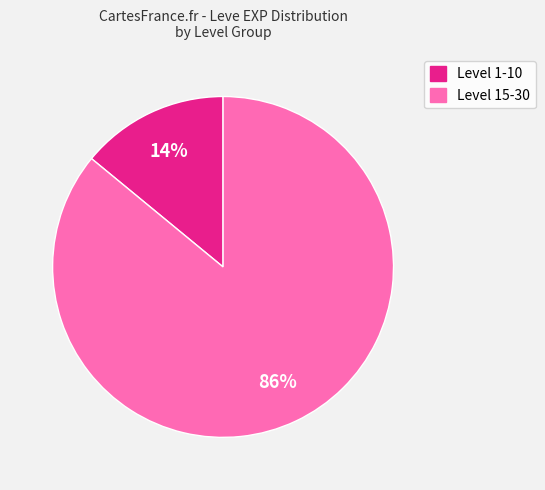

To the nearest percent, what is the difference between the largest and smallest slice percentages?

72%